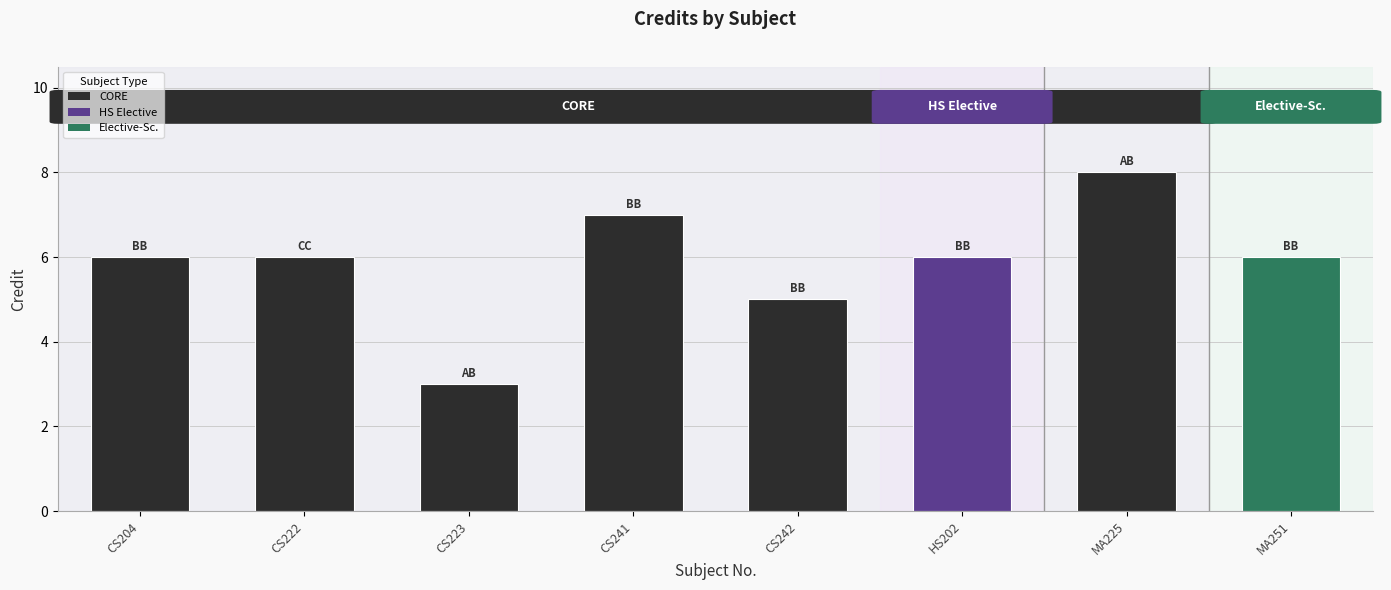

Reading right to left, extract all data points from this chart.

MA251=6	MA225=8	HS202=6	CS242=5	CS241=7	CS223=3	CS222=6	CS204=6